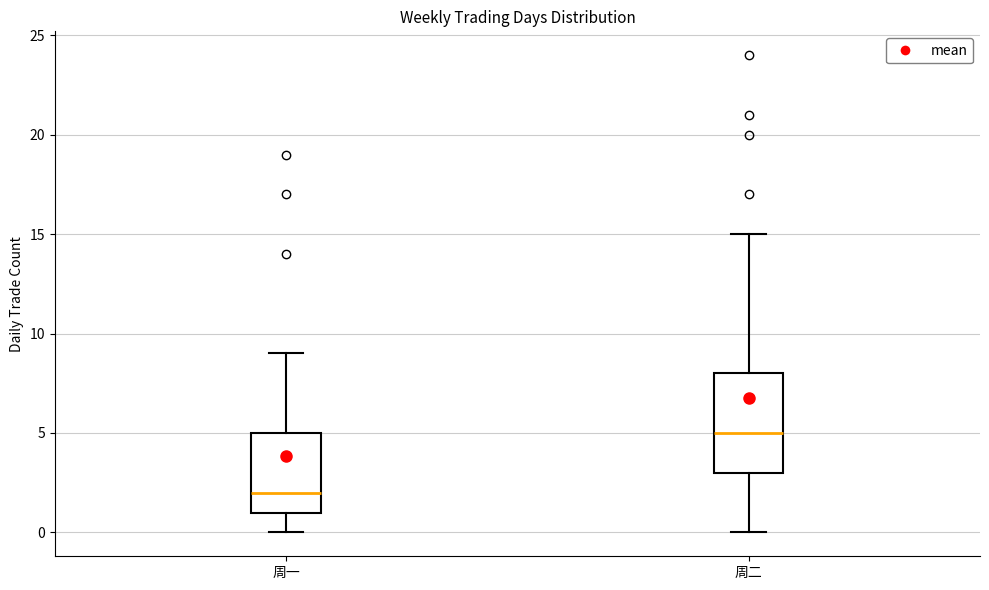

Which box's median line is the lowest?

周一